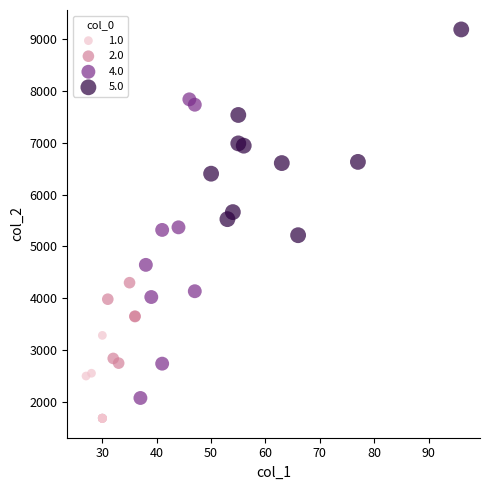

Which series reaches the minimum Y coordinate?

1.0